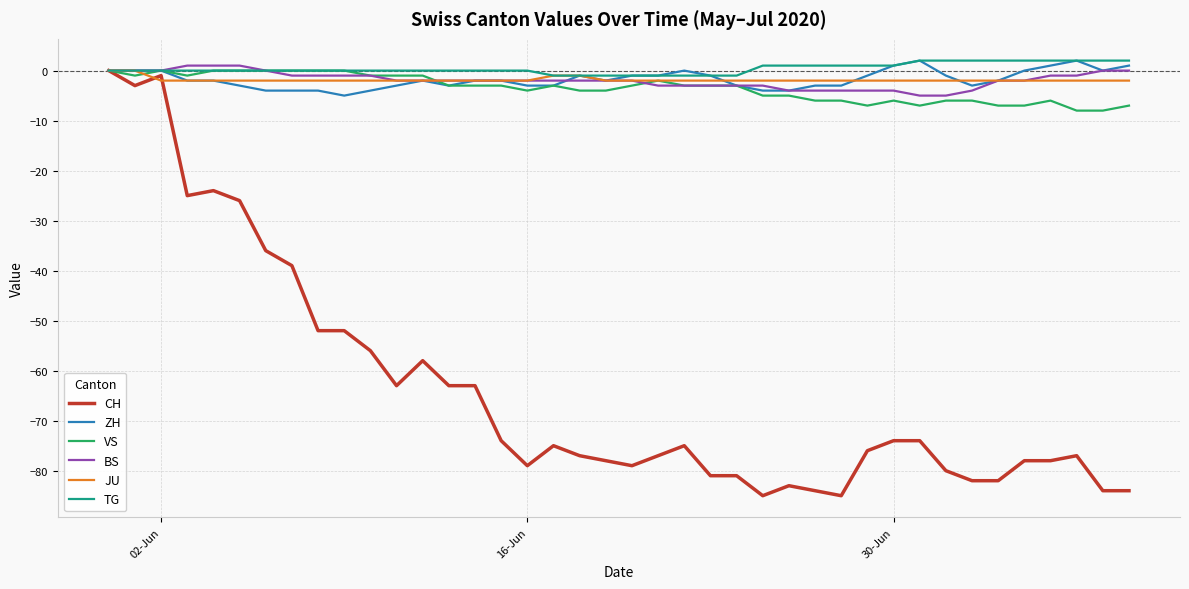

What is the minimum value shown in the chart?

-85